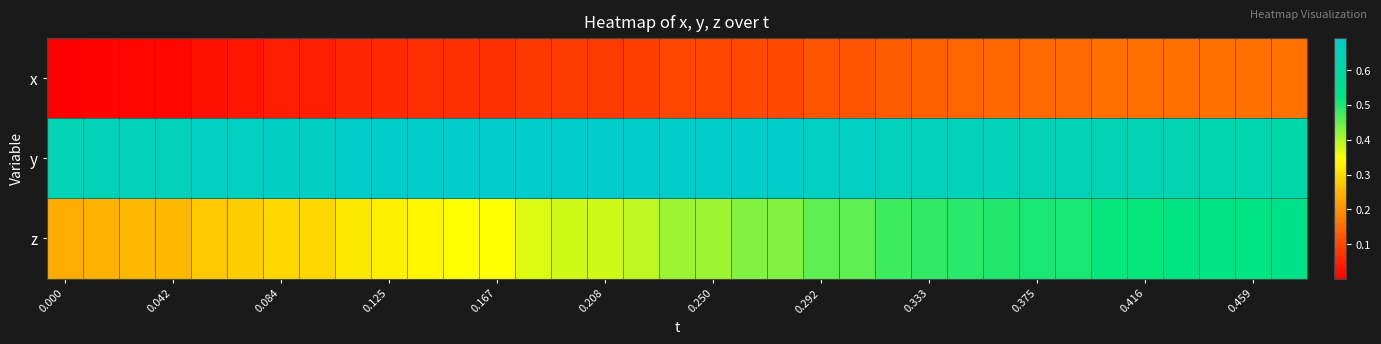

Which series has the largest total across all categories?

y